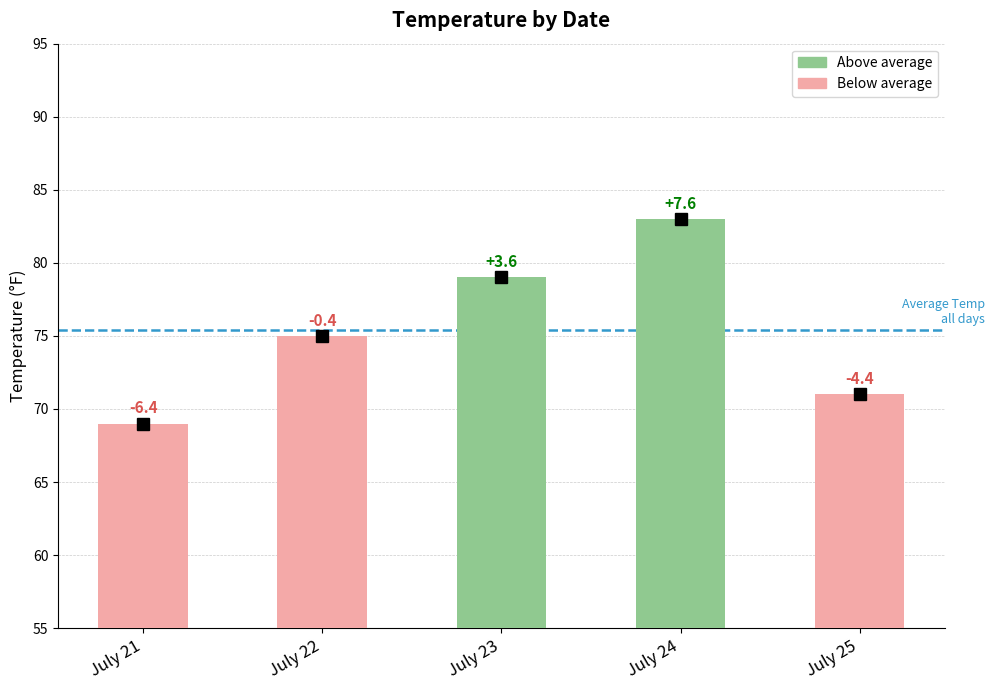

Are the bars horizontal?

No